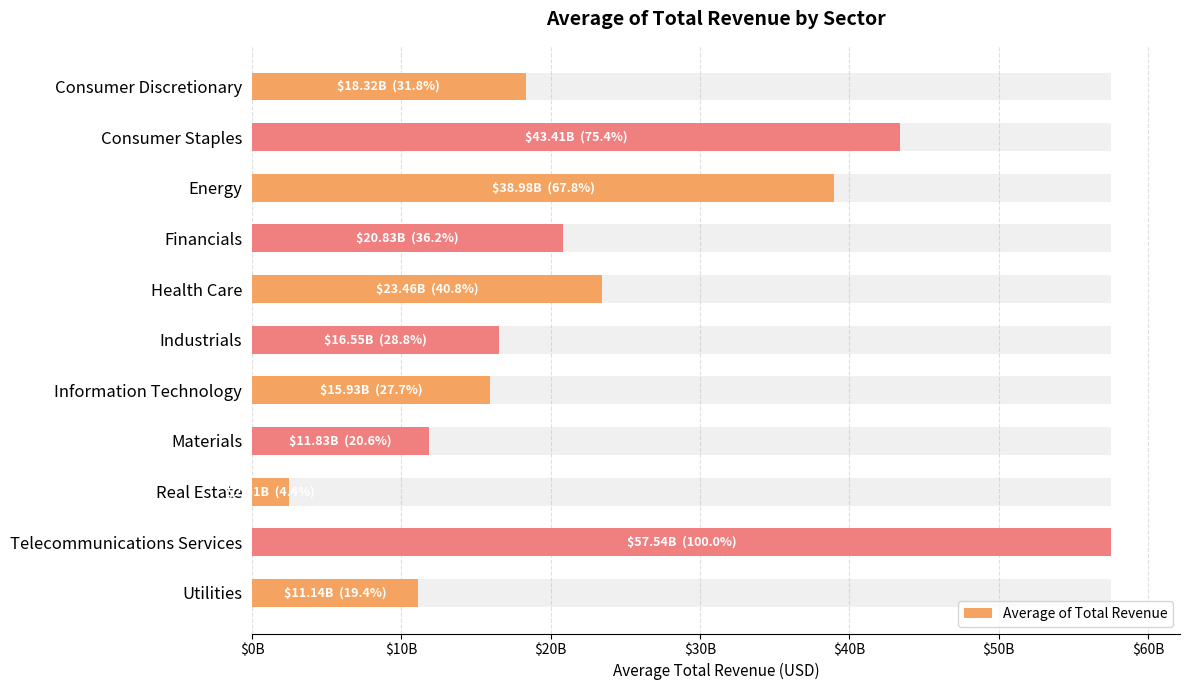

How many distinct data groups are displayed?

1